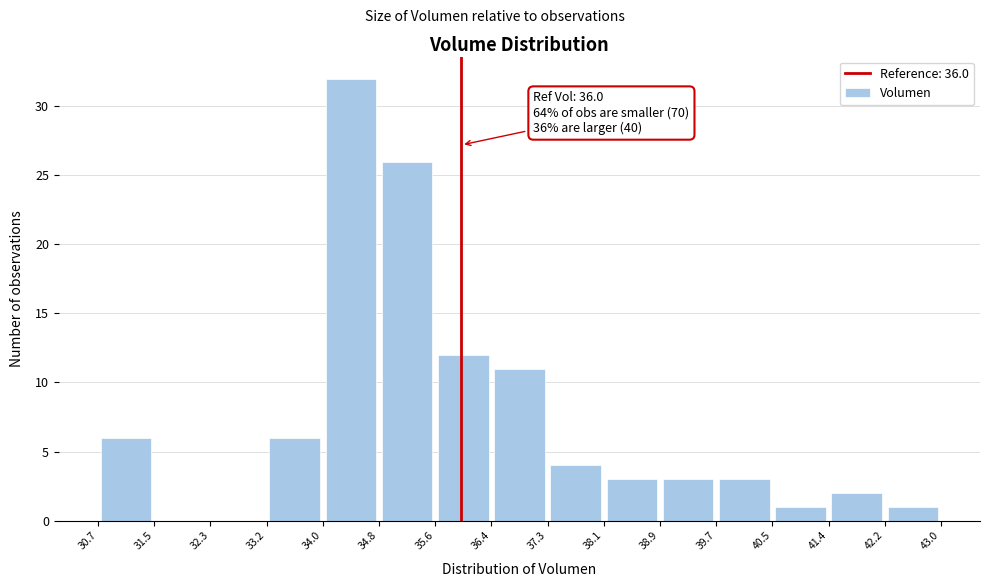

Over which range of the x-axis is the bar tallest?

34.0 to 34.8